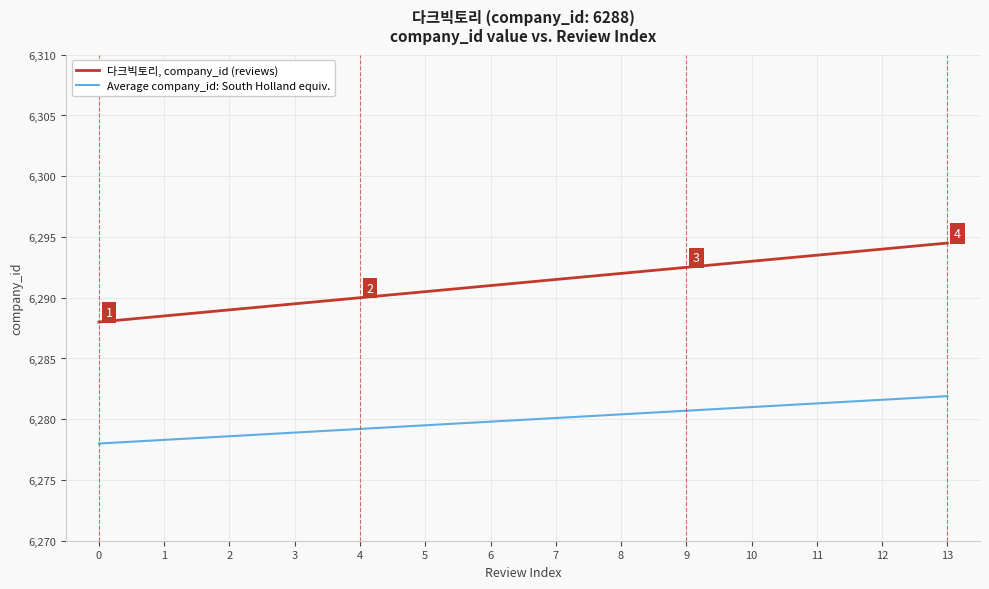

Reading left to right, transcribe all the data shown in this chart.

다크빅토리, company_id (reviews): 6288.0	6288.5	6289.0	6289.5	6290.0	6290.5	6291.0	6291.5	6292.0	6292.5	6293.0	6293.5	6294.0	6294.5
Average company_id: South Holland equiv.: 6278.0	6278.3	6278.6	6278.9	6279.2	6279.5	6279.8	6280.1	6280.4	6280.7	6281.0	6281.3	6281.6	6281.9